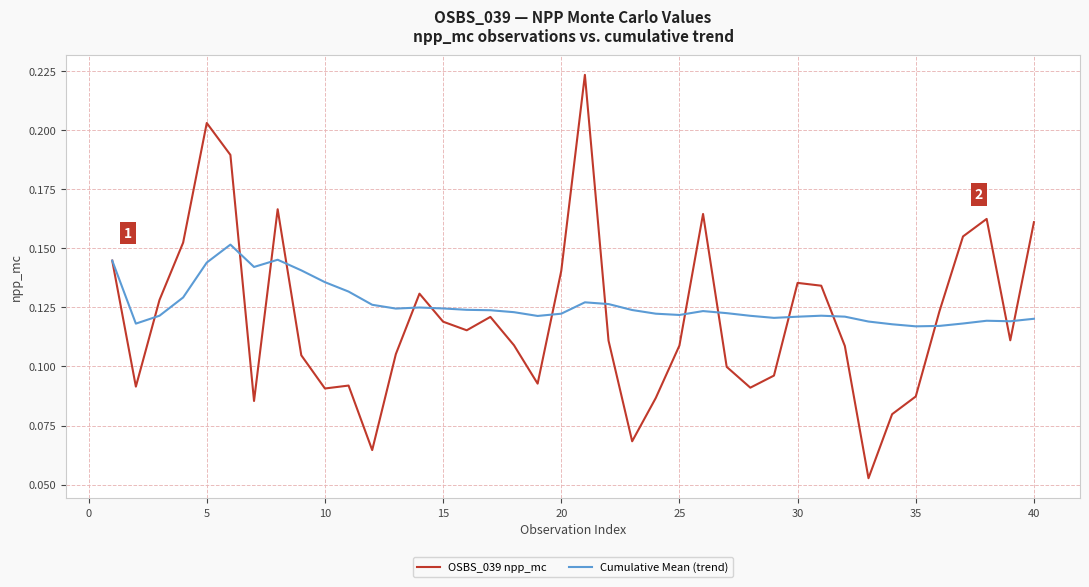

How many lines are shown in the chart?

2